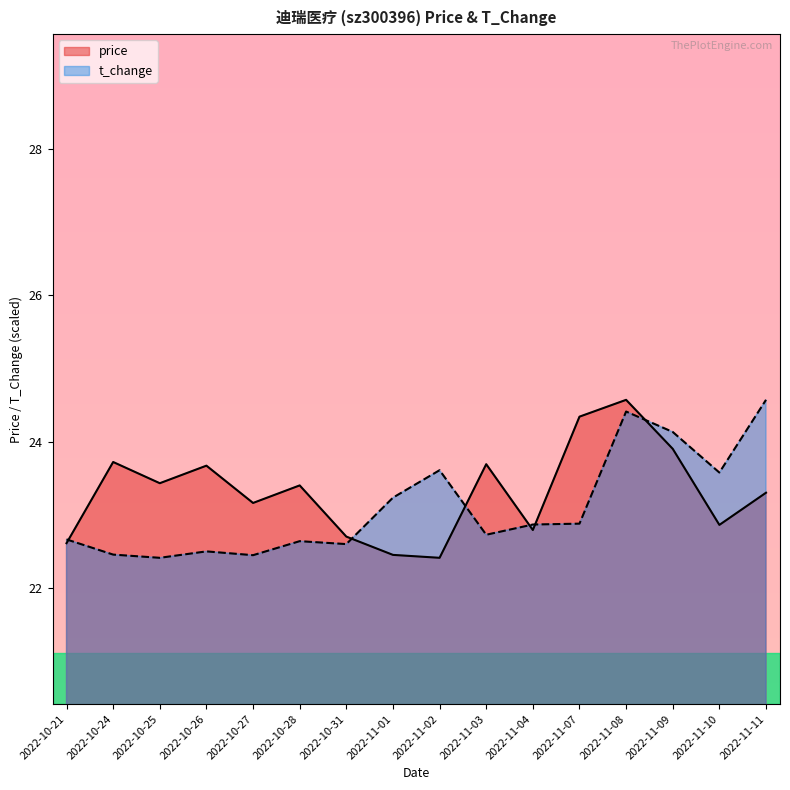

What position from the left is 2022-11-03?

10